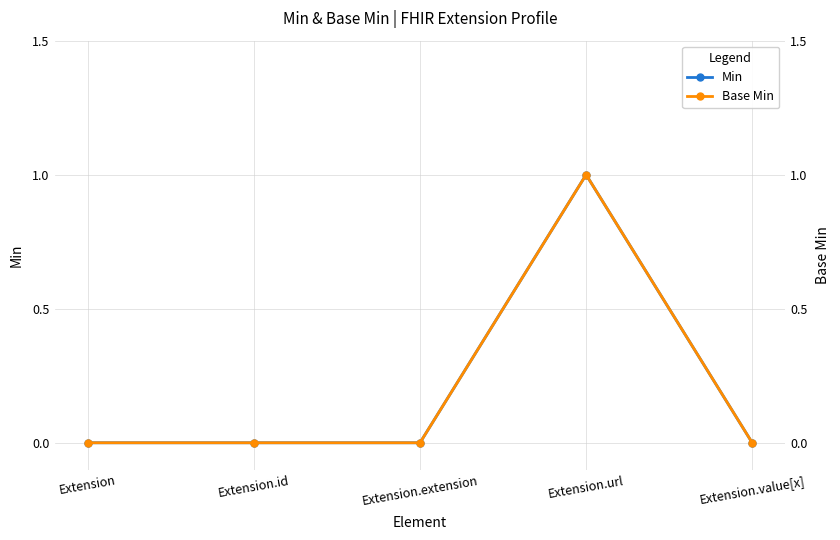

Which series changed the most between Extension.id and Extension.extension?

Min